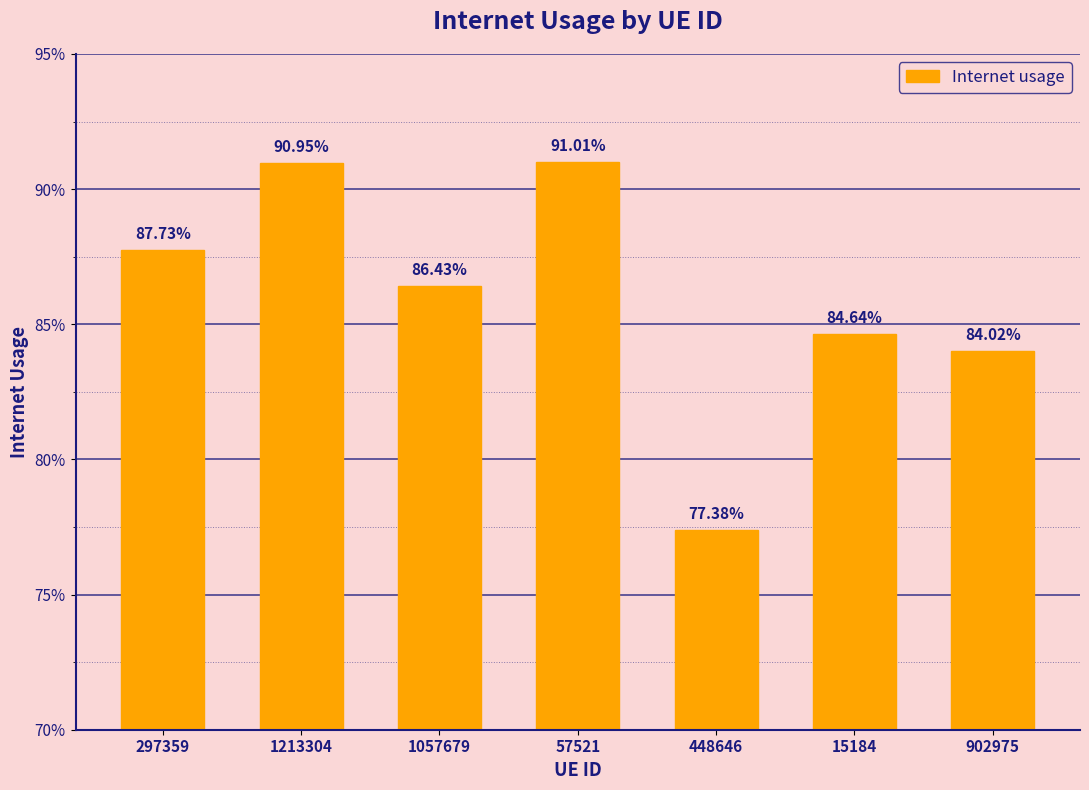

List the labels in order of value, smallest first.

448646, 902975, 15184, 1057679, 297359, 1213304, 57521